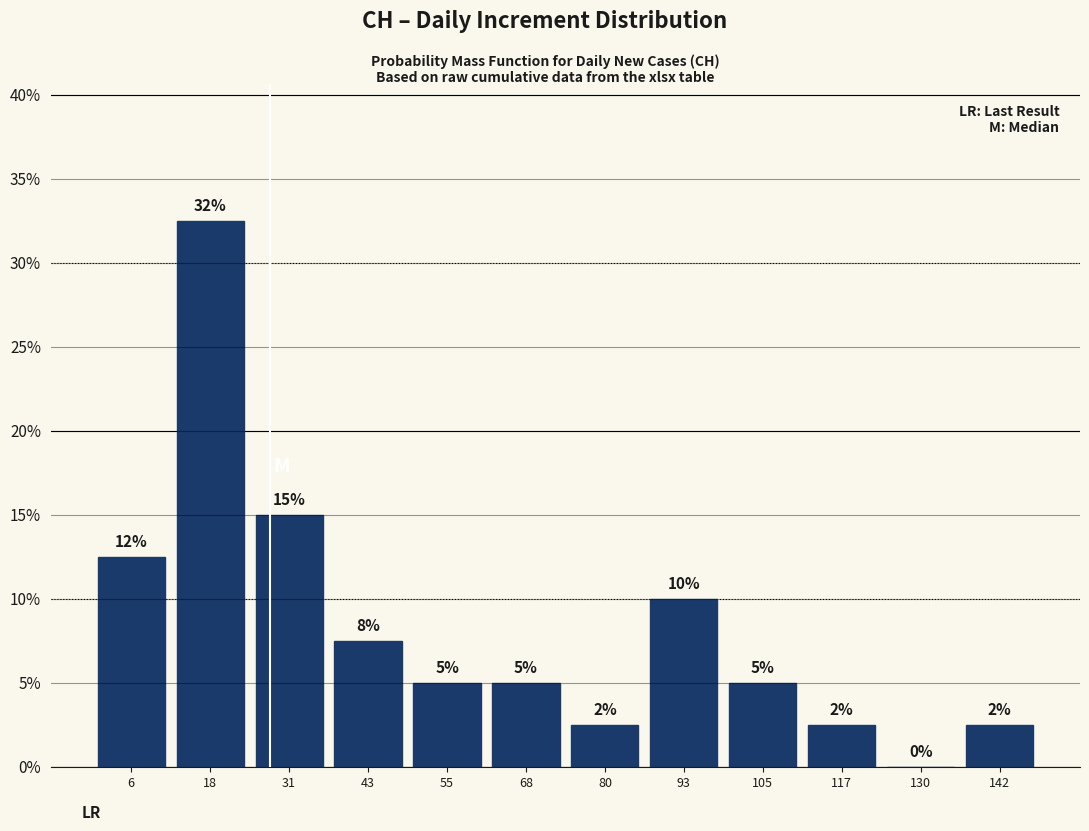

Over which range of the x-axis is the bar tallest?

12 to 24